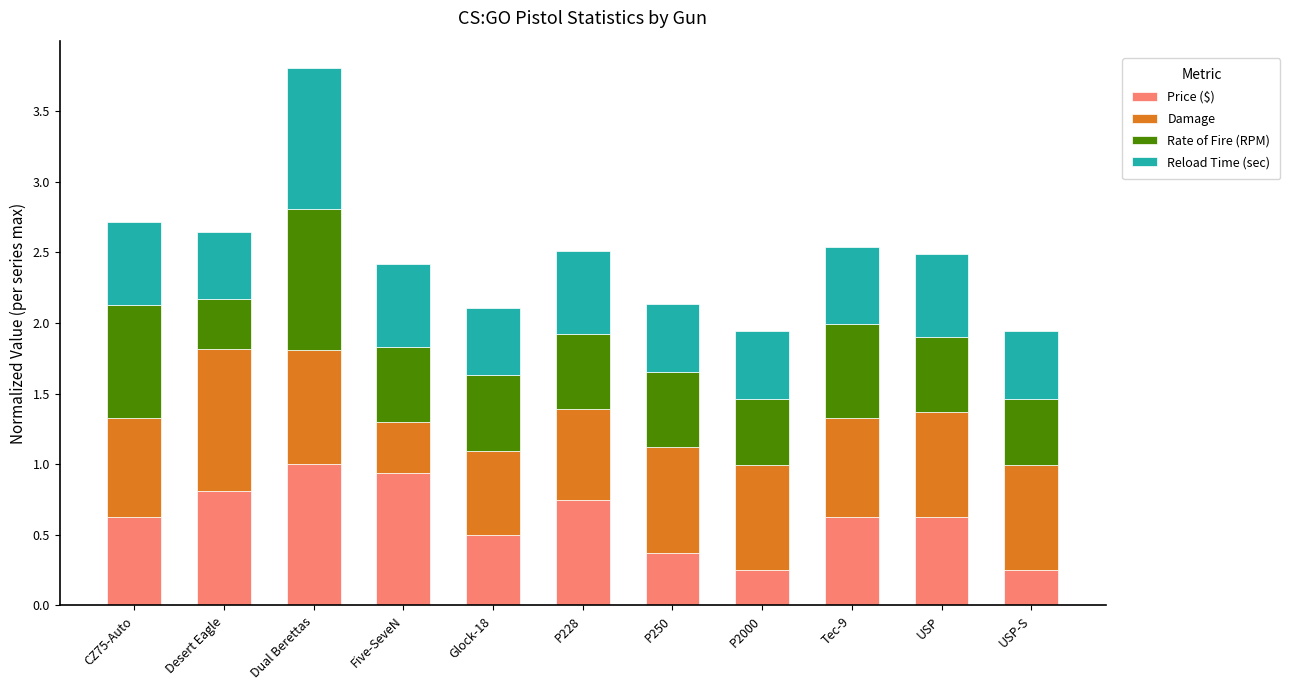

The Price ($) series shows 1.7 at Dual Berettas. True or false?

False